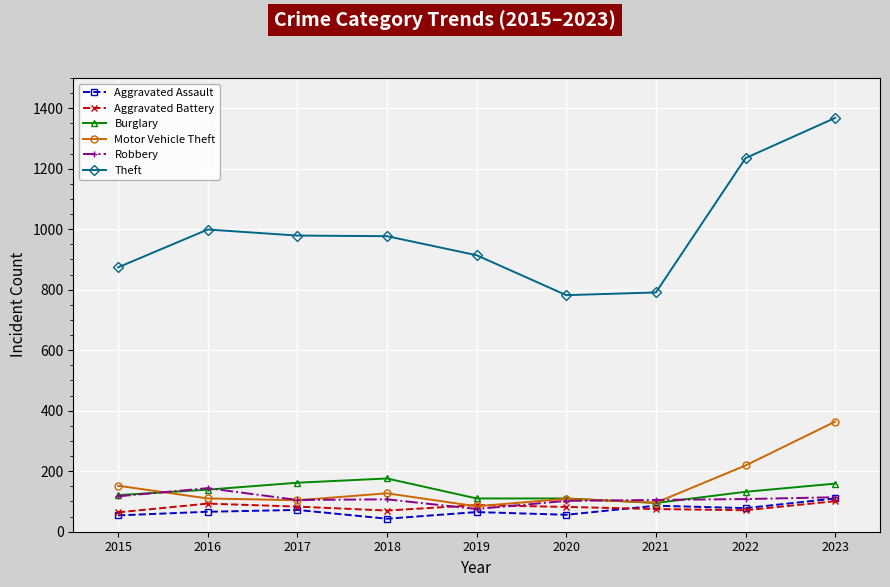

How many lines are shown in the chart?

6